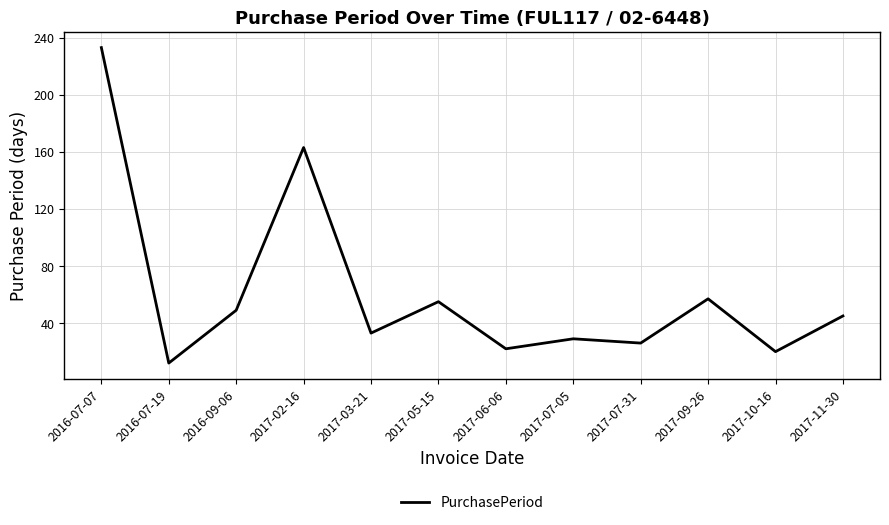

What position from the left is 2017-07-05?

8